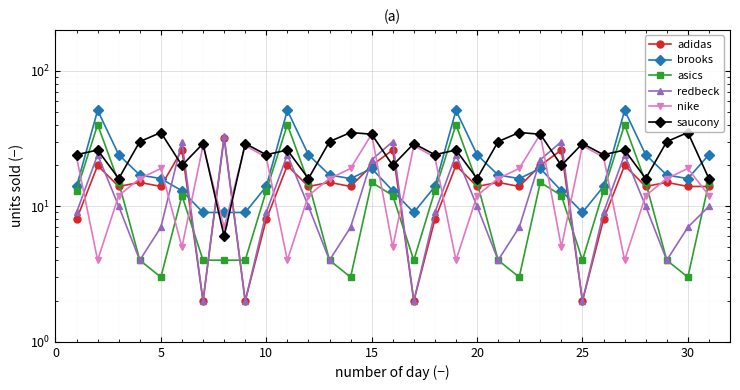

How many interior local peaks does the asics series have?

7